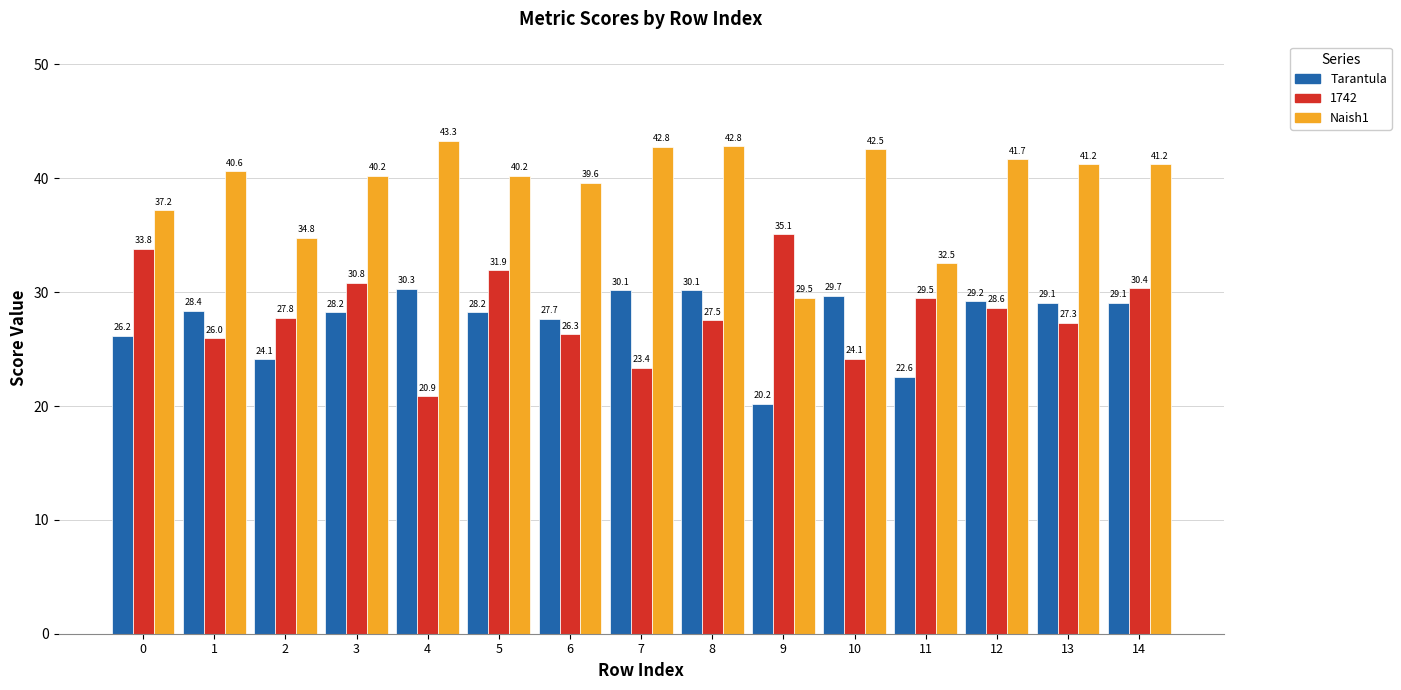

Which category has the highest value across all series?

4